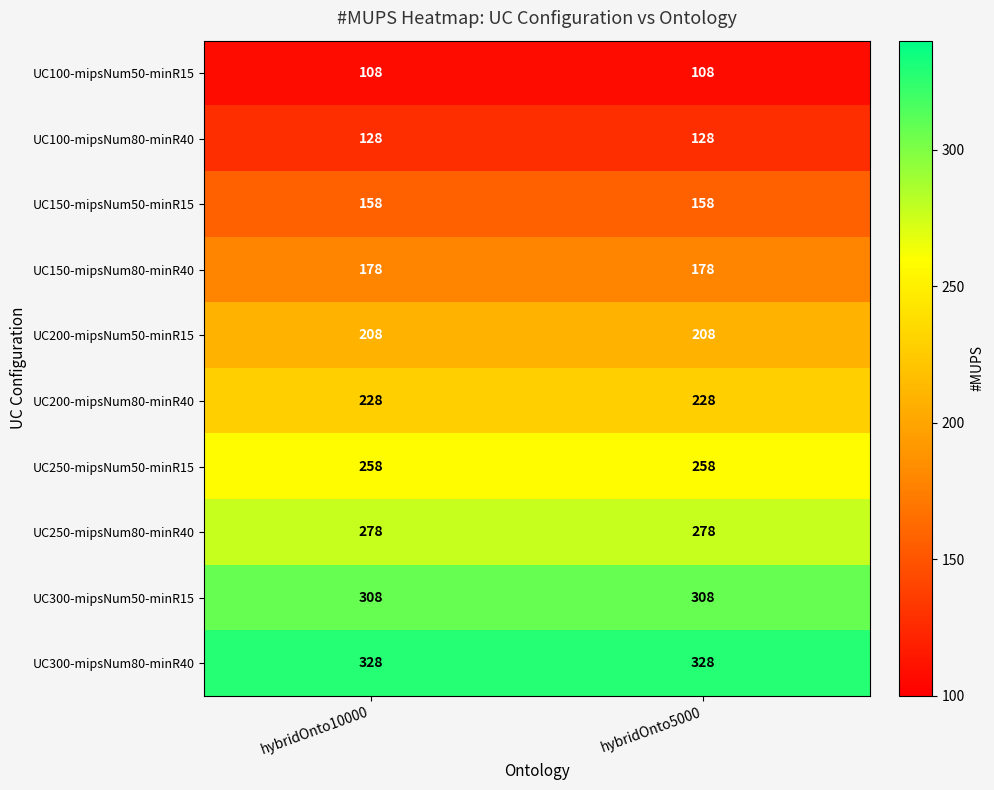

What is the difference between the highest and lowest values at hybridOnto10000?

220